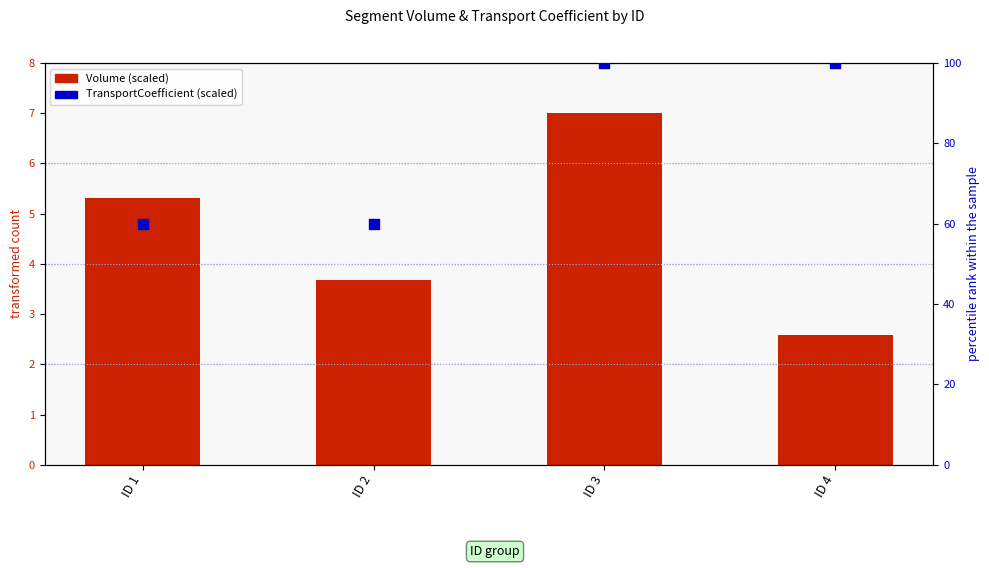

Which series has the largest Y range (max minus min)?

TransportCoefficient (scaled)